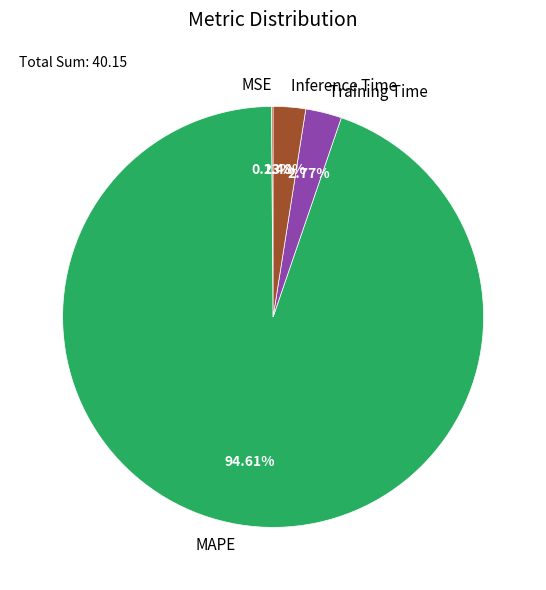

To the nearest percent, what is the difference between the largest and smallest slice percentages?

94%